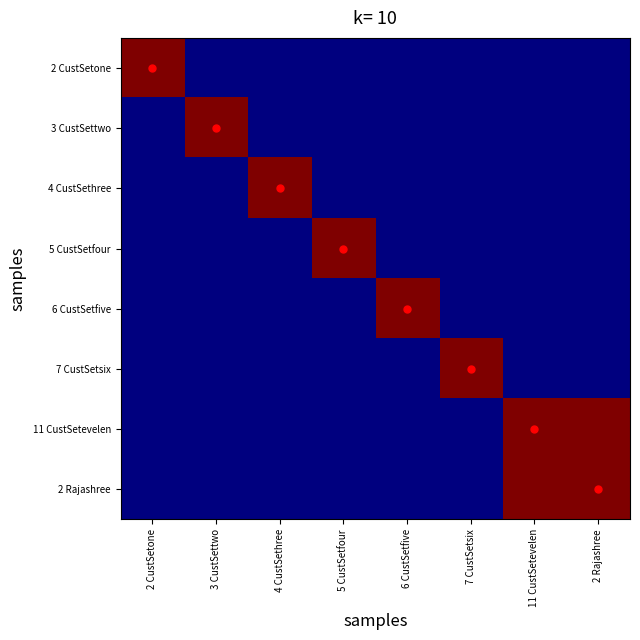

Which series has the largest range (max minus min)?

11 CustSetevelen